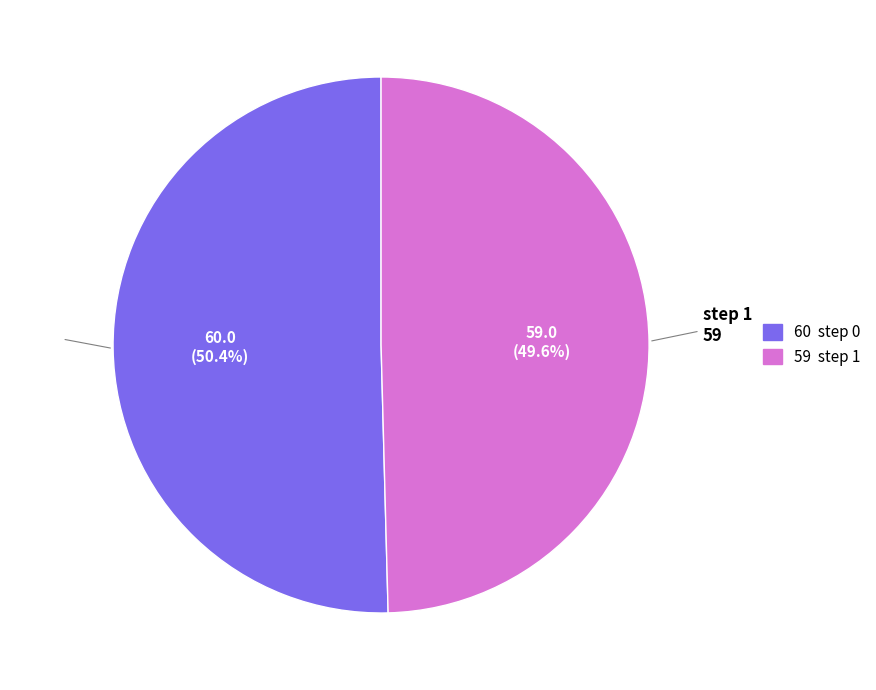

Which slice is the smallest?

step 1